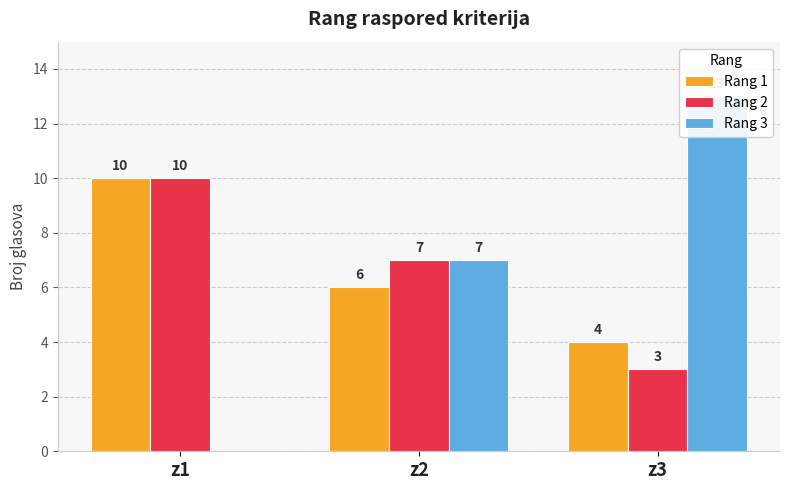

What is the difference between the maximum and second lowest values in the Rang 1 series?

4